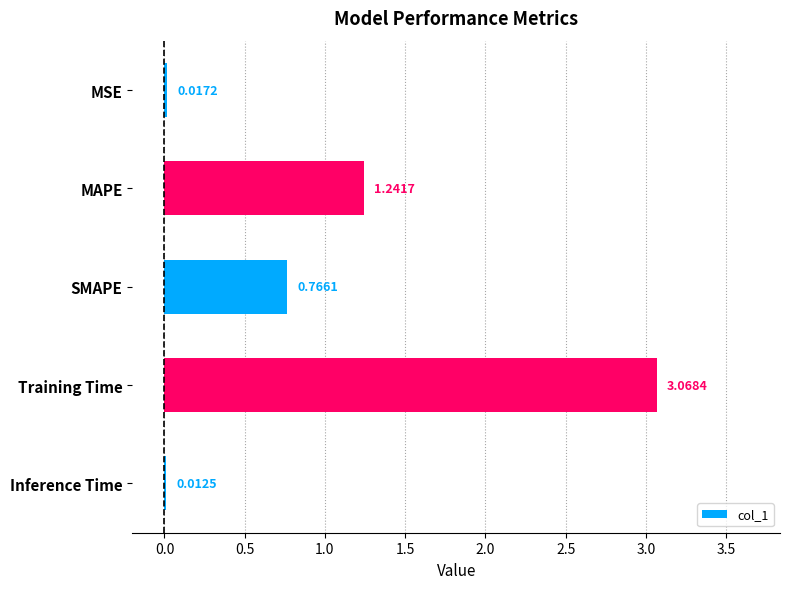

List the labels in order of value, largest first.

Training Time, MAPE, SMAPE, MSE, Inference Time